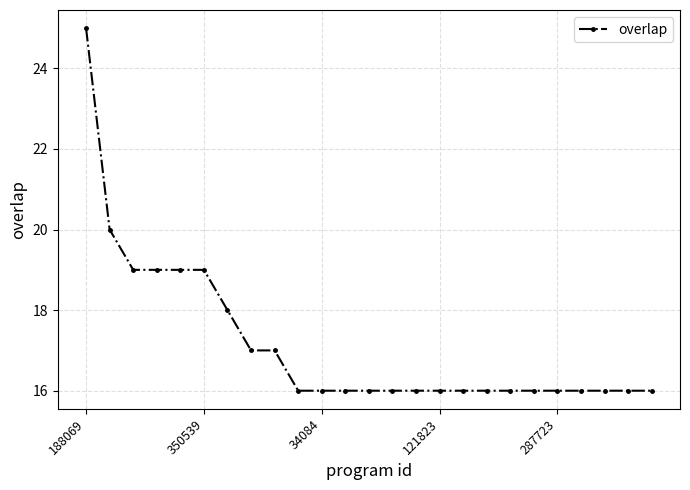

What is the average value?

17